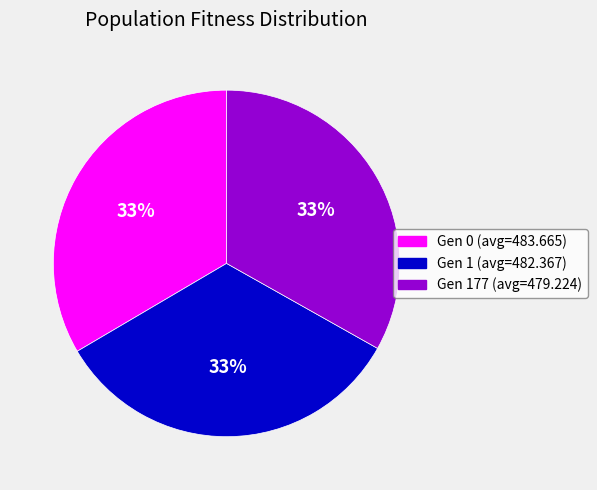

Approximately how many times larger is the value at Gen 177 (avg=479.224) compared to Gen 0 (avg=483.665)?

1.0